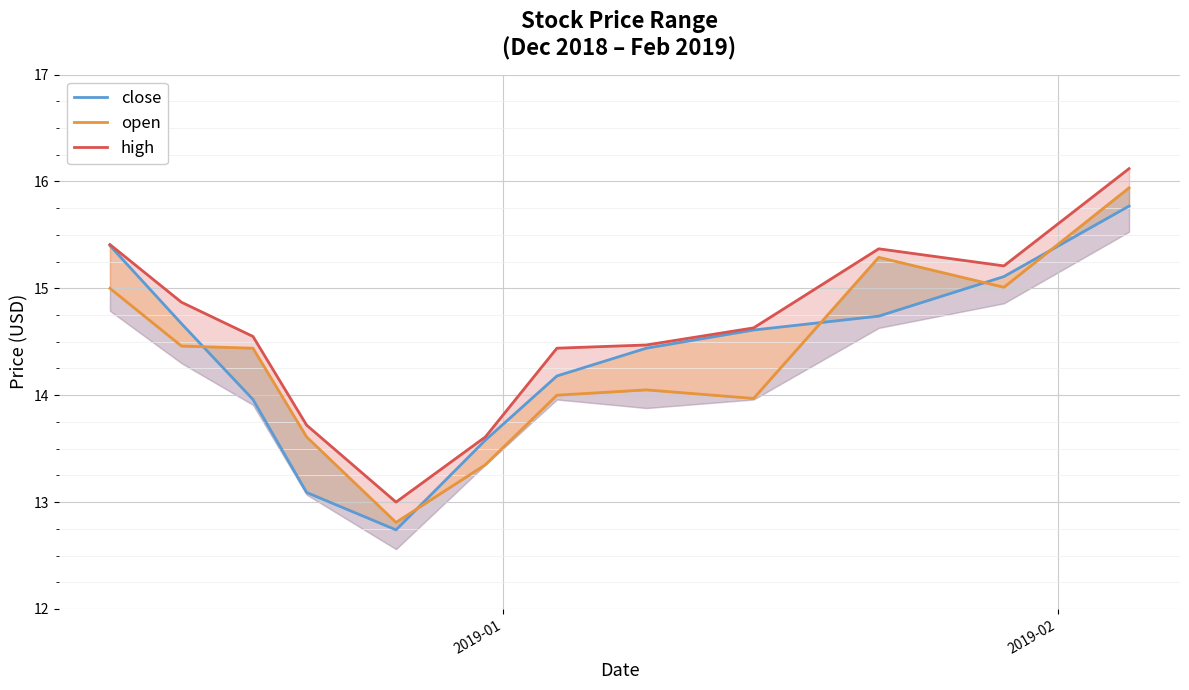

Rank the series by their maximum value, from highest to lowest.

high, open, close